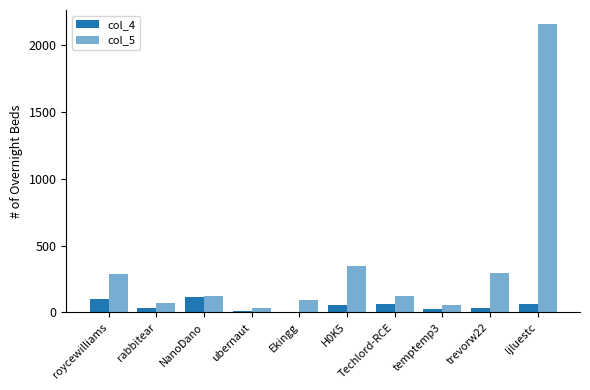

Rank the series at ubernaut from highest to lowest value.

col_5, col_4